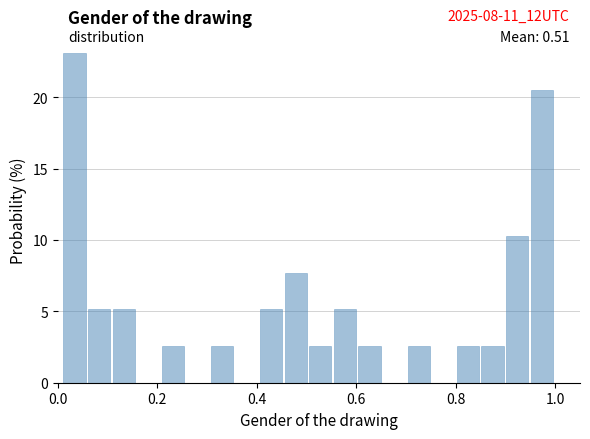

Read against the x-axis, roughly where is the centre of the tallest bar?

0.04